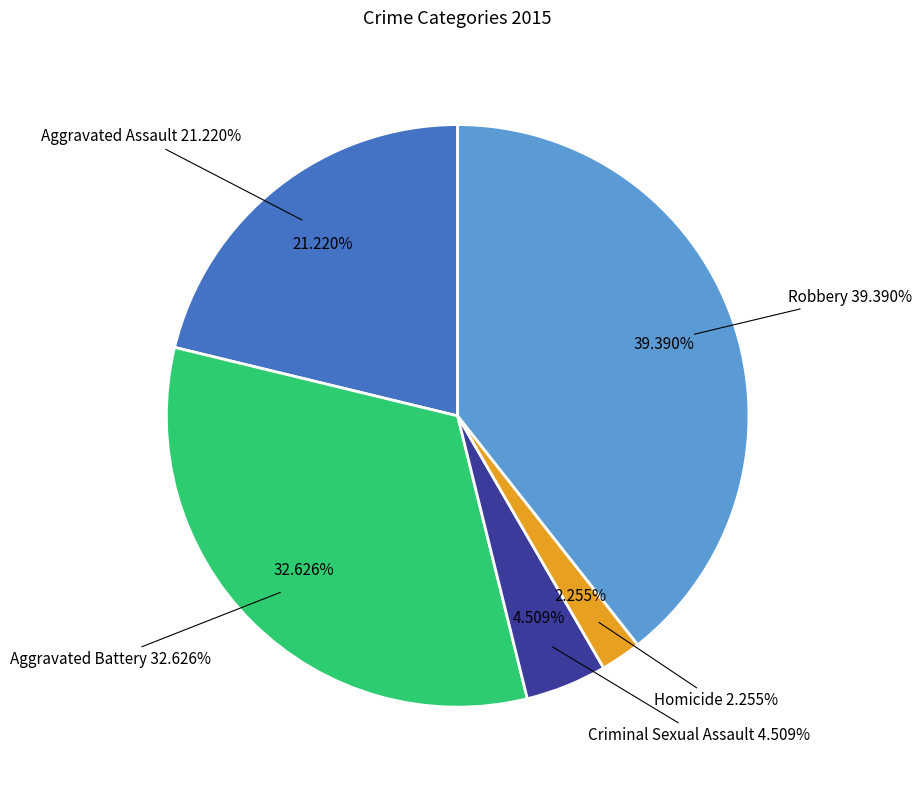

Is it true that Aggravated Assault is 32% of the pie?

False